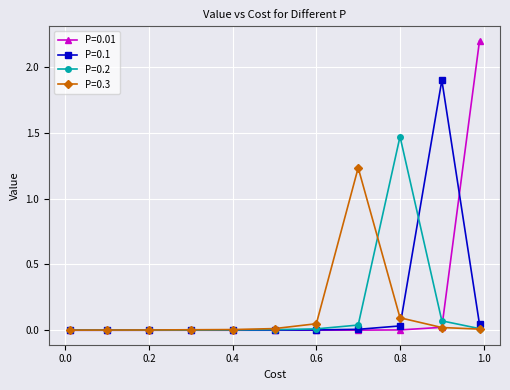

Which series has the largest range (max minus min)?

P=0.01